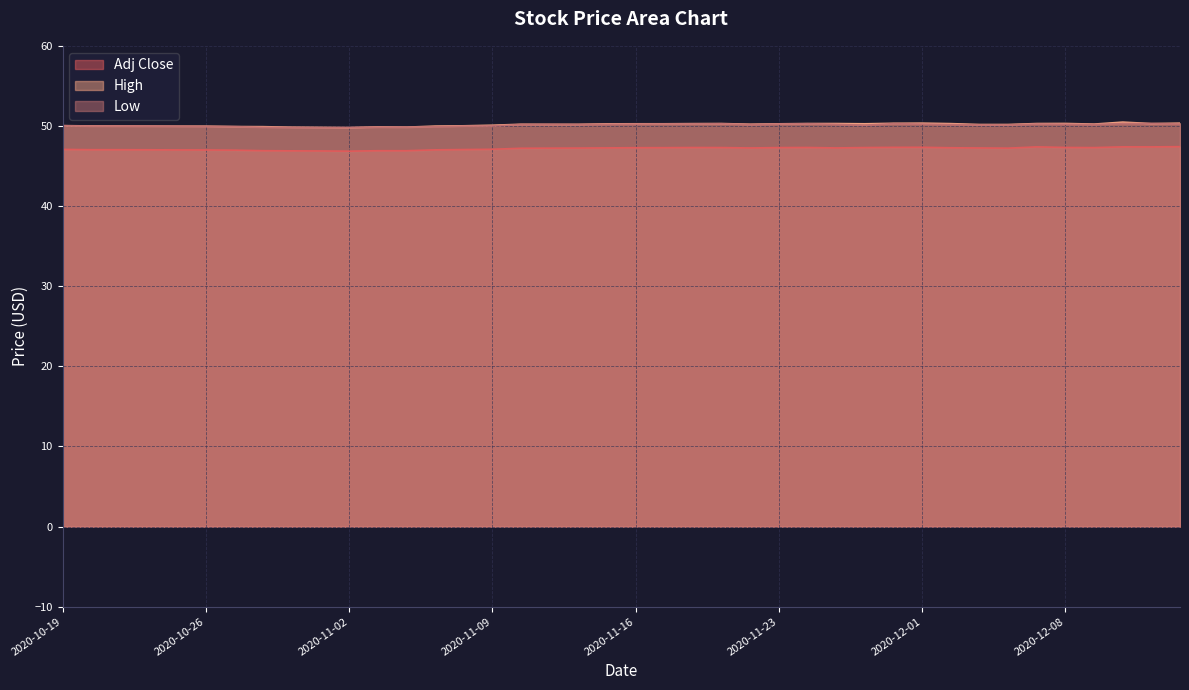

At which category does High reach its first local valley?

2020-11-02